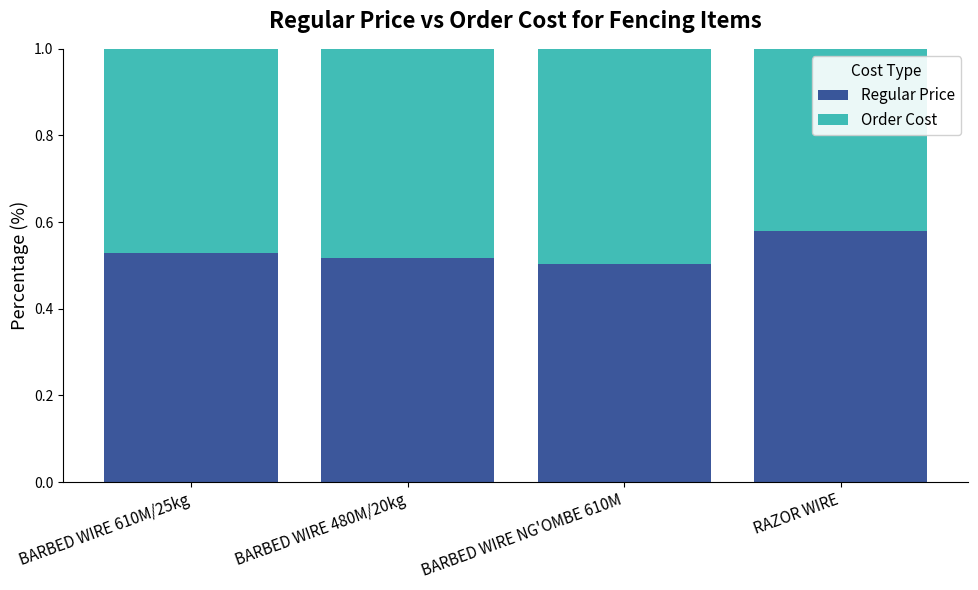

How many distinct data groups are displayed?

2